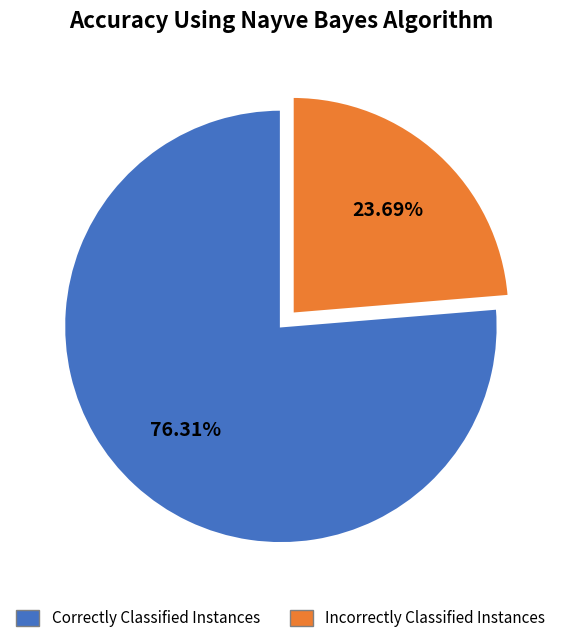

Is there a majority slice in this chart?

Yes